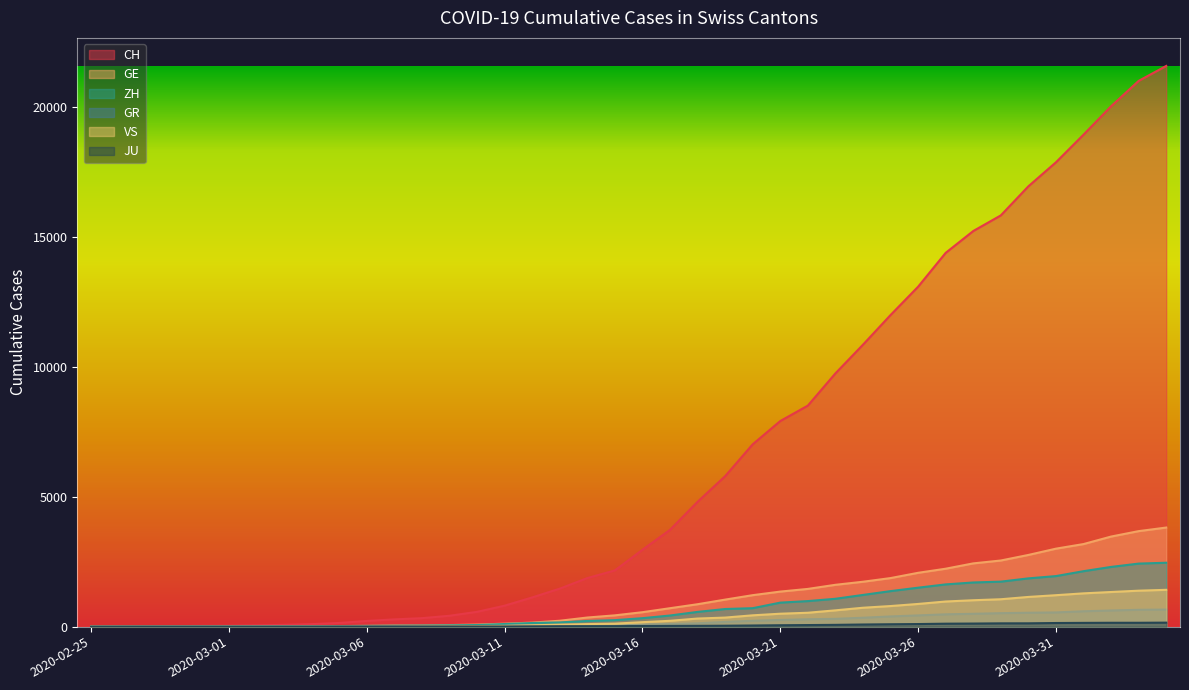

Reading left to right, what are all the values shown in this chart?

CH: 2020-02-25=0	2020-02-26=4	2020-02-27=8	2020-02-28=20	2020-02-29=30	2020-03-01=36	2020-03-02=50	2020-03-03=69	2020-03-04=97	2020-03-05=142	2020-03-06=219	2020-03-07=280	2020-03-08=327	2020-03-09=419	2020-03-10=570	2020-03-11=807	2020-03-12=1125	2020-03-13=1463	2020-03-14=1870	2020-03-15=2165	2020-03-16=2959	2020-03-17=3727	2020-03-18=4807	2020-03-19=5794	2020-03-20=7022	2020-03-21=7918	2020-03-22=8512	2020-03-23=9752	2020-03-24=10858	2020-03-25=12000	2020-03-26=13091	2020-03-27=14394	2020-03-28=15235	2020-03-29=15837	2020-03-30=16957	2020-03-31=17882	2020-04-01=18946	2020-04-02=20040	2020-04-03=21017	2020-04-04=21593
GE: 2020-02-25=0	2020-02-26=1	2020-02-27=1	2020-02-28=5	2020-02-29=9	2020-03-01=10	2020-03-02=11	2020-03-03=14	2020-03-04=16	2020-03-05=20	2020-03-06=30	2020-03-07=43	2020-03-08=45	2020-03-09=60	2020-03-10=80	2020-03-11=114	2020-03-12=155	2020-03-13=227	2020-03-14=351	2020-03-15=435	2020-03-16=556	2020-03-17=710	2020-03-18=863	2020-03-19=1041	2020-03-20=1212	2020-03-21=1350	2020-03-22=1453	2020-03-23=1611	2020-03-24=1729	2020-03-25=1870	2020-03-26=2073	2020-03-27=2231	2020-03-28=2436	2020-03-29=2547	2020-03-30=2761	2020-03-31=3003	2020-04-01=3180	2020-04-02=3469	2020-04-03=3678	2020-04-04=3816
ZH: 2020-02-25=0	2020-02-26=0	2020-02-27=2	2020-02-28=2	2020-02-29=6	2020-03-01=7	2020-03-02=10	2020-03-03=13	2020-03-04=15	2020-03-05=23	2020-03-06=29	2020-03-07=34	2020-03-08=40	2020-03-09=49	2020-03-10=62	2020-03-11=101	2020-03-12=140	2020-03-13=163	2020-03-14=218	2020-03-15=250	2020-03-16=326	2020-03-17=429	2020-03-18=568	2020-03-19=679	2020-03-20=711	2020-03-21=925	2020-03-22=984	2020-03-23=1073	2020-03-24=1221	2020-03-25=1368	2020-03-26=1500	2020-03-27=1627	2020-03-28=1701	2020-03-29=1733	2020-03-30=1859	2020-03-31=1947	2020-04-01=2136	2020-04-02=2300	2020-04-03=2428	2020-04-04=2461
GR: 2020-02-25=0	2020-02-26=2	2020-02-27=2	2020-02-28=6	2020-02-29=6	2020-03-01=6	2020-03-02=9	2020-03-03=9	2020-03-04=12	2020-03-05=14	2020-03-06=16	2020-03-07=17	2020-03-08=18	2020-03-09=18	2020-03-10=22	2020-03-11=31	2020-03-12=43	2020-03-13=53	2020-03-14=56	2020-03-15=71	2020-03-16=84	2020-03-17=101	2020-03-18=128	2020-03-19=182	2020-03-20=226	2020-03-21=258	2020-03-22=284	2020-03-23=300	2020-03-24=343	2020-03-25=393	2020-03-26=433	2020-03-27=474	2020-03-28=495	2020-03-29=519	2020-03-30=535	2020-03-31=547	2020-04-01=592	2020-04-02=622	2020-04-03=649	2020-04-04=657
VS: 2020-02-25=0	2020-02-26=0	2020-02-27=0	2020-02-28=1	2020-02-29=1	2020-03-01=2	2020-03-02=3	2020-03-03=3	2020-03-04=4	2020-03-05=5	2020-03-06=6	2020-03-07=7	2020-03-08=12	2020-03-09=17	2020-03-10=22	2020-03-11=30	2020-03-12=53	2020-03-13=76	2020-03-14=98	2020-03-15=115	2020-03-16=172	2020-03-17=225	2020-03-18=312	2020-03-19=349	2020-03-20=436	2020-03-21=498	2020-03-22=535	2020-03-23=628	2020-03-24=728	2020-03-25=793	2020-03-26=874	2020-03-27=968	2020-03-28=1017	2020-03-29=1055	2020-03-30=1144	2020-03-31=1211	2020-04-01=1282	2020-04-02=1334	2020-04-03=1385	2020-04-04=1418
JU: 2020-02-25=0	2020-02-26=0	2020-02-27=1	2020-02-28=1	2020-02-29=1	2020-03-01=1	2020-03-02=1	2020-03-03=2	2020-03-04=2	2020-03-05=4	2020-03-06=4	2020-03-07=5	2020-03-08=5	2020-03-09=7	2020-03-10=7	2020-03-11=7	2020-03-12=12	2020-03-13=17	2020-03-14=18	2020-03-15=19	2020-03-16=25	2020-03-17=29	2020-03-18=32	2020-03-19=36	2020-03-20=44	2020-03-21=54	2020-03-22=61	2020-03-23=69	2020-03-24=82	2020-03-25=92	2020-03-26=100	2020-03-27=114	2020-03-28=119	2020-03-29=127	2020-03-30=128	2020-03-31=140	2020-04-01=145	2020-04-02=149	2020-04-03=149	2020-04-04=154